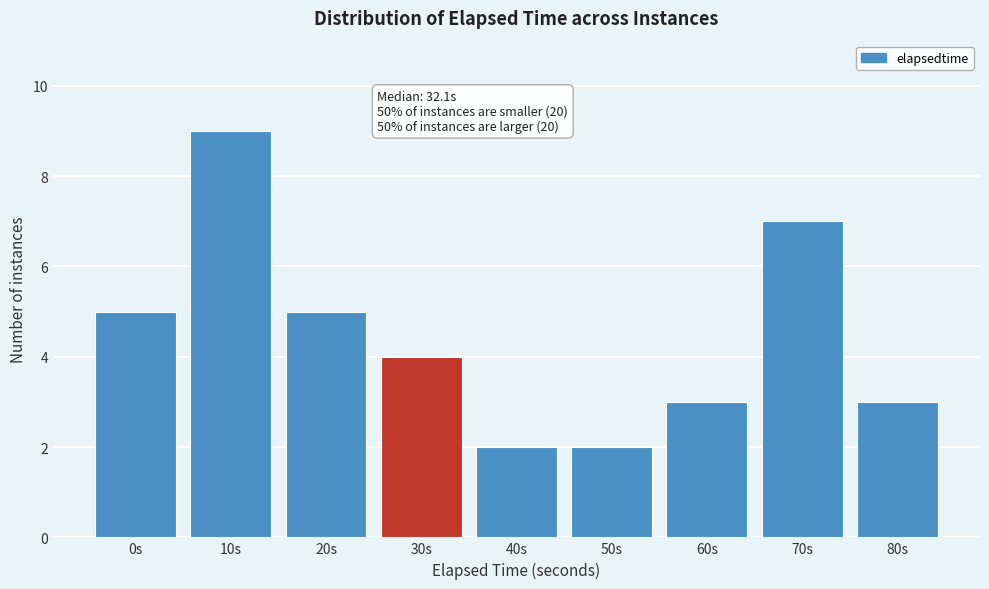

Reading left to right, list all the values displayed in this chart.

0s=5	10s=9	20s=5	30s=4	40s=2	50s=2	60s=3	70s=7	80s=3